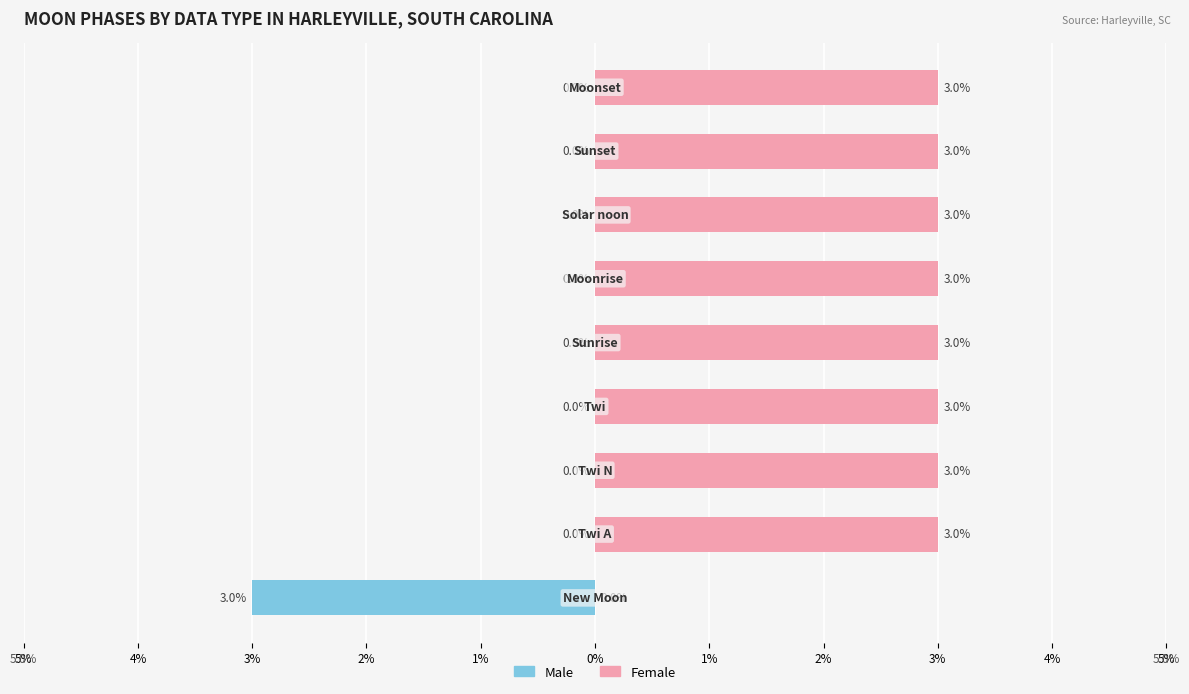

Is it true that Female equals 5 at 1%?

False